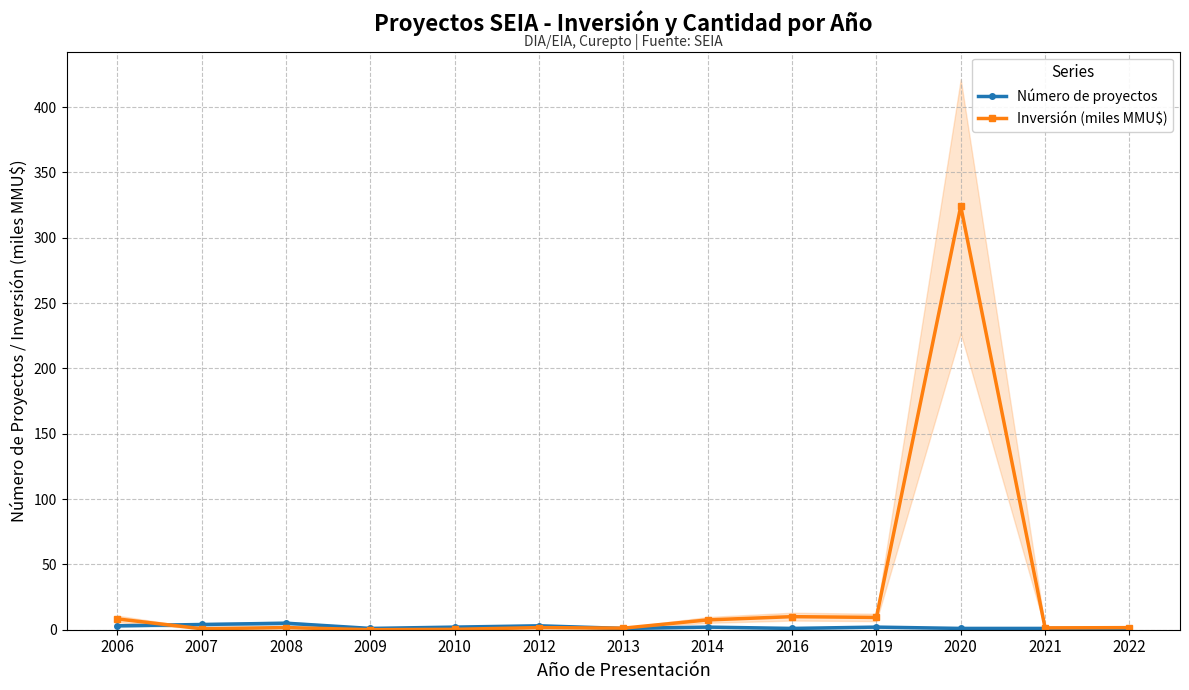

Reading left to right, transcribe all the data shown in this chart.

Número de proyectos: 2006=3.0	2007=4.0	2008=5.0	2009=1.0	2010=2.0	2012=3.0	2013=1.0	2014=2.0	2016=1.0	2019=2.0	2020=1.0	2021=1.0	2022=1.0
Inversión (miles MMU$): 2006=8.3	2007=0.7	2008=1.7	2009=0.0	2010=0.3	2012=1.6	2013=1.2	2014=7.5	2016=10.0	2019=9.4	2020=324.0	2021=1.4	2022=1.6